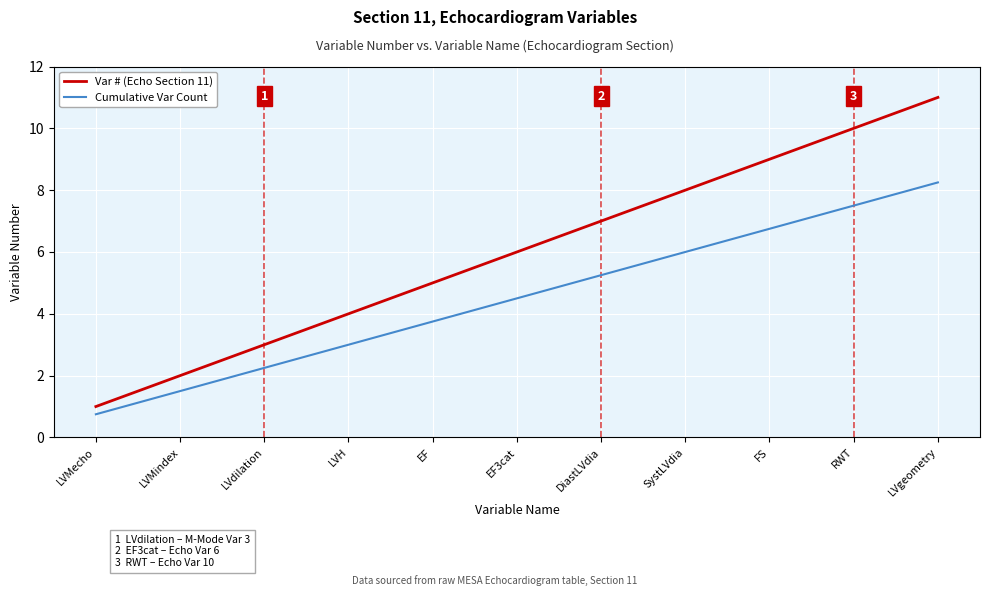

What is the difference between the highest and lowest values at EF3cat?

1.5